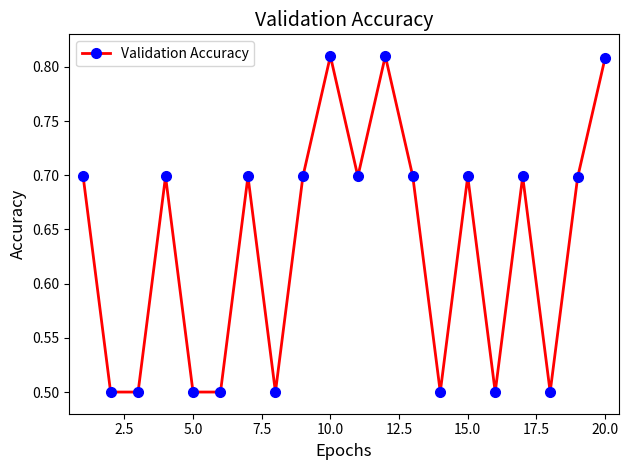

What is the difference between the maximum and minimum values?

0.3